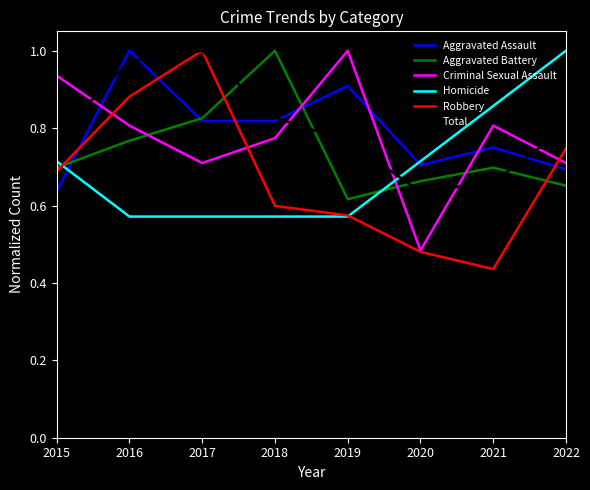

At which label does Aggravated Assault reach its peak?

2016